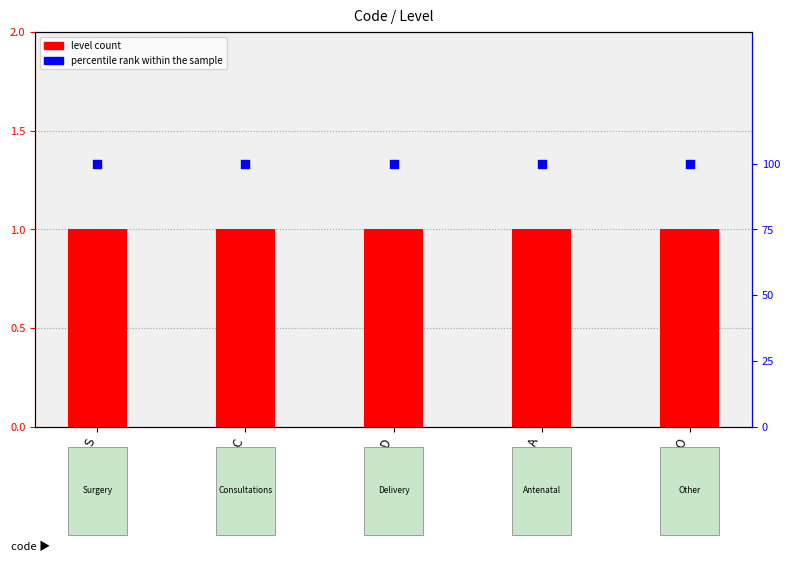

Is the value of percentile rank within the sample at D greater than the value of level count at D?

Yes